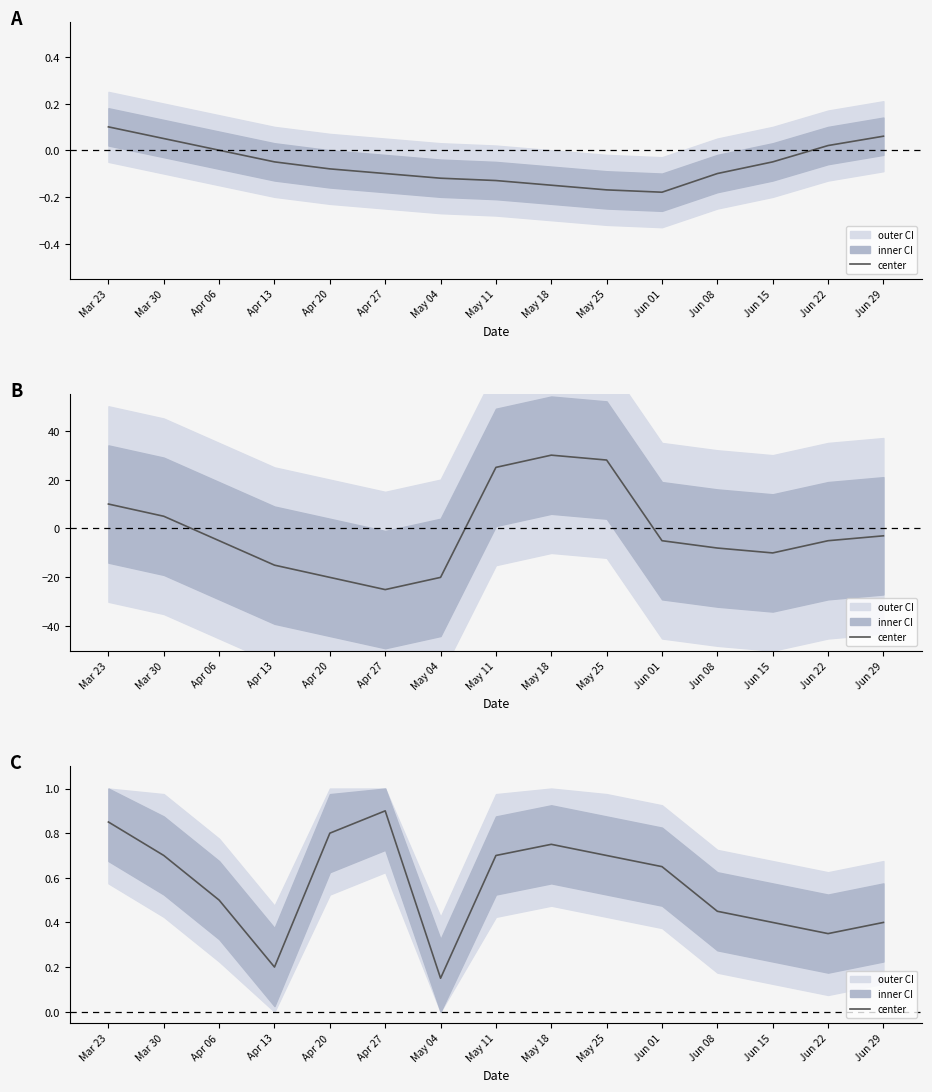

What is the label of the 7th point from the right?

May 18